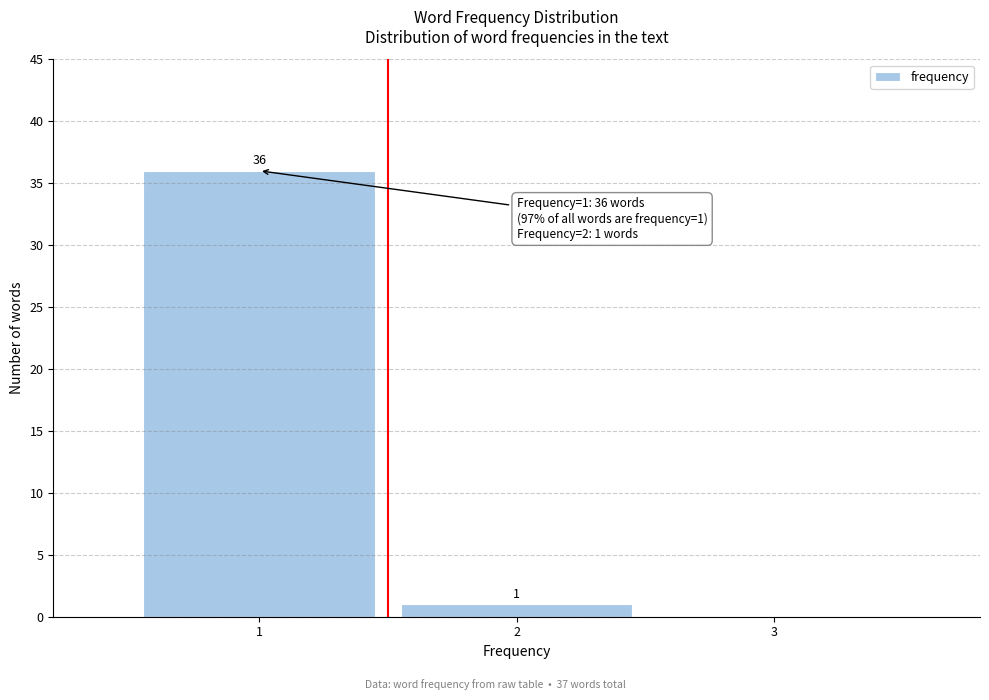

Over which range of the x-axis is the bar tallest?

0.5 to 1.5